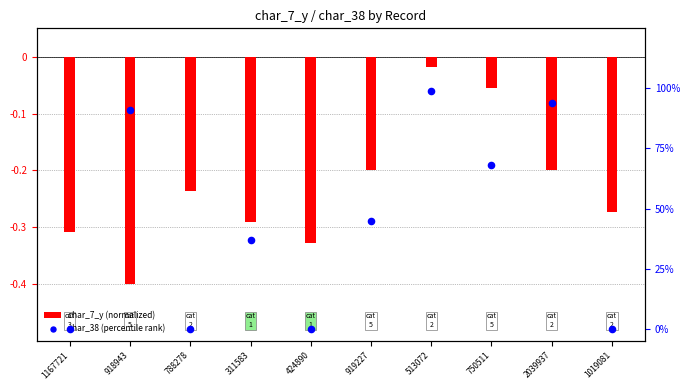

Which series reaches the minimum Y coordinate?

char_7_y (normalized)